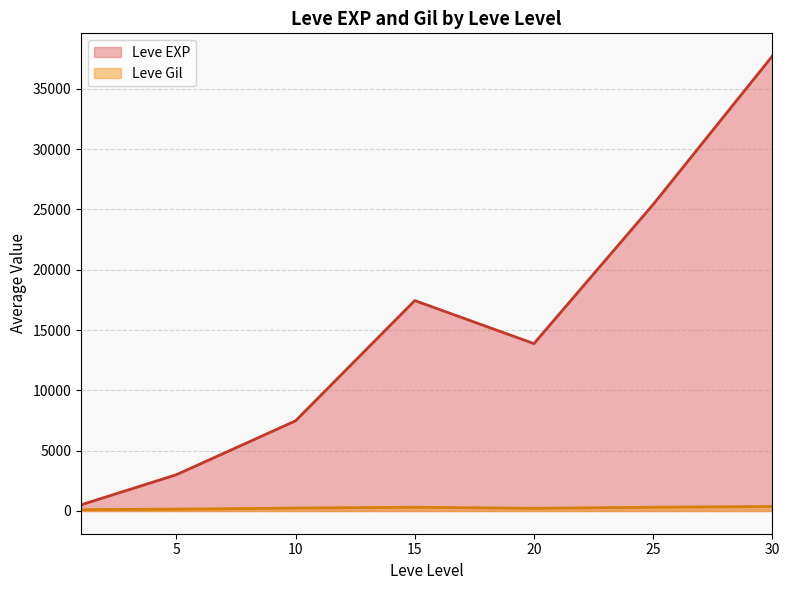

What is the maximum value for Leve EXP?

37715.0